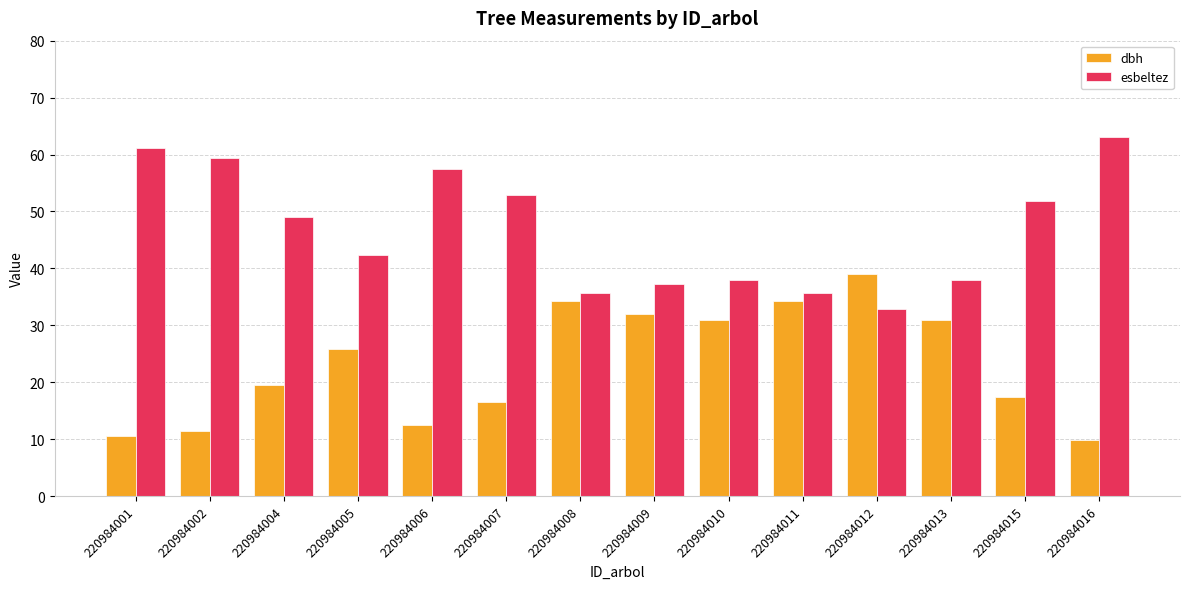

True or false: esbeltez has a value of 14.7 at 220984010.

False